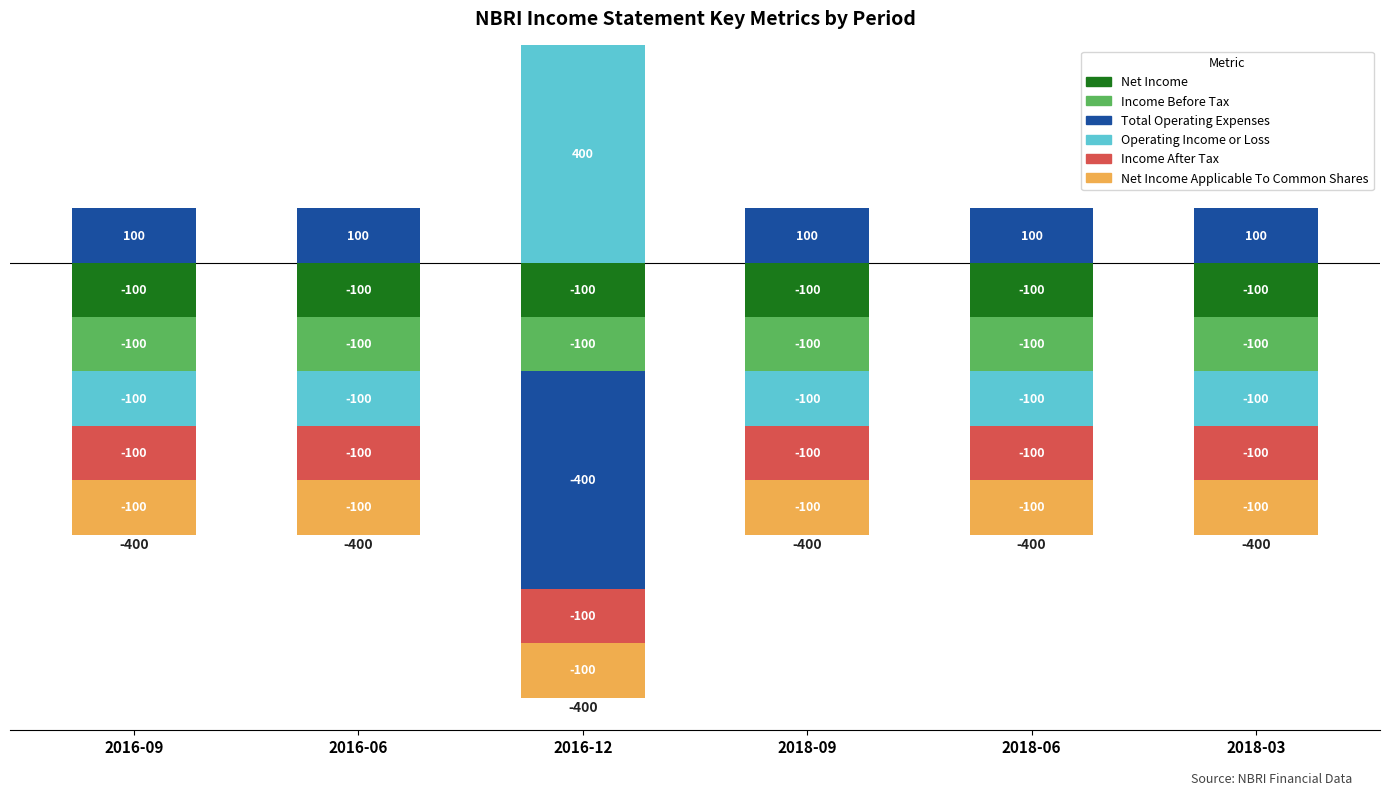

Rank the categories by Net Income Applicable To Common Shares value from lowest to highest.

2016-09, 2016-06, 2016-12, 2018-09, 2018-06, 2018-03